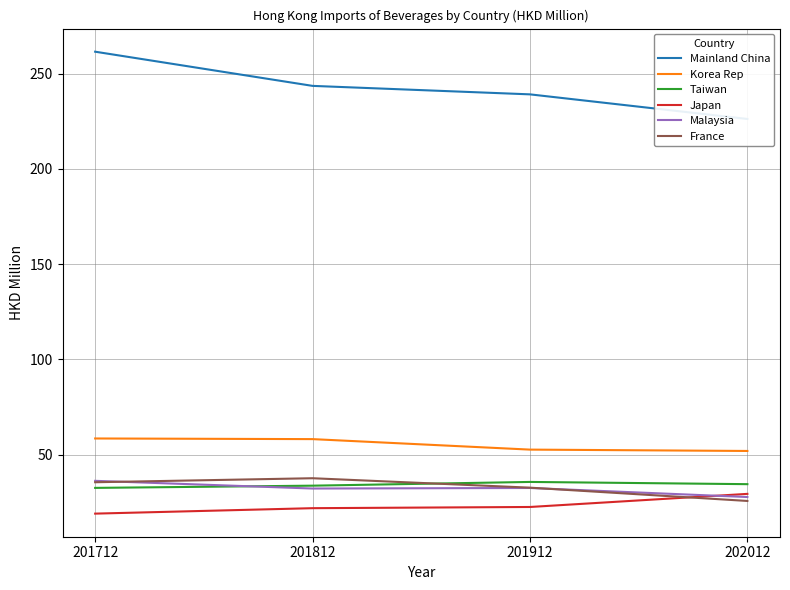

The Mainland China series shows 239.2 at 201912. True or false?

True